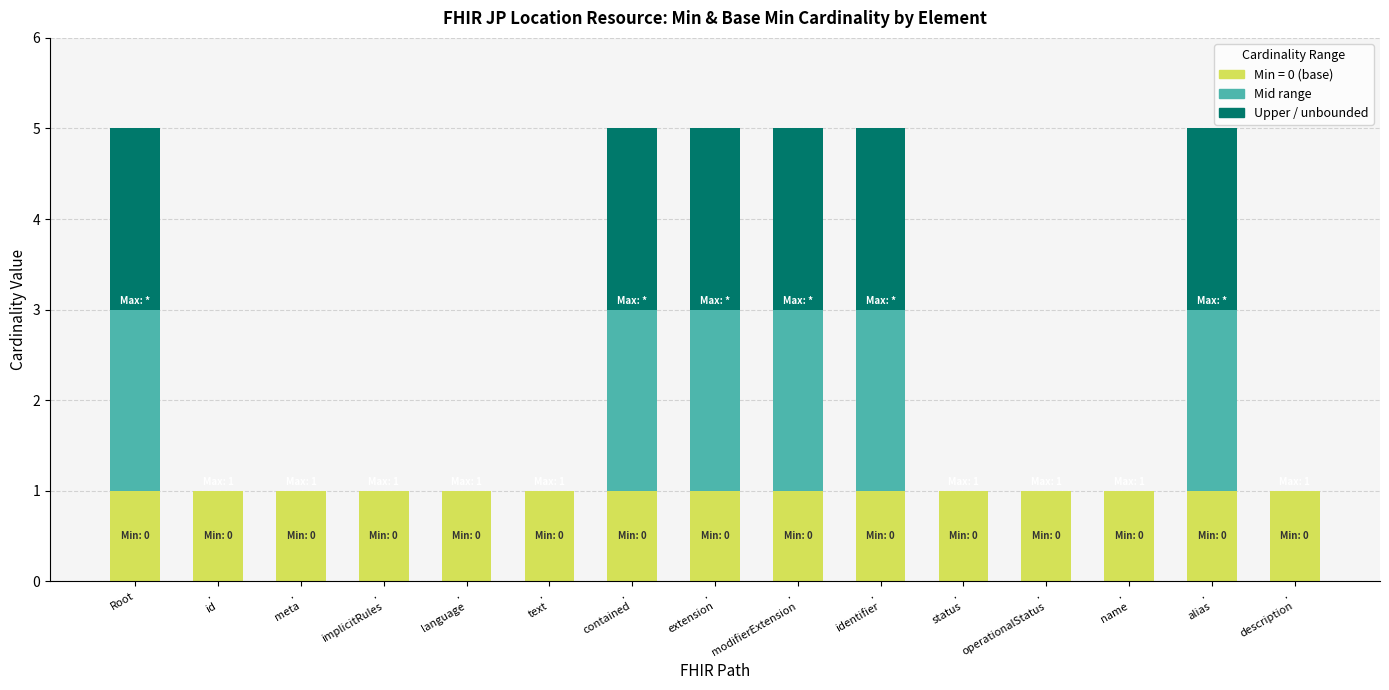

What is the average value of the Min (0) series?

1